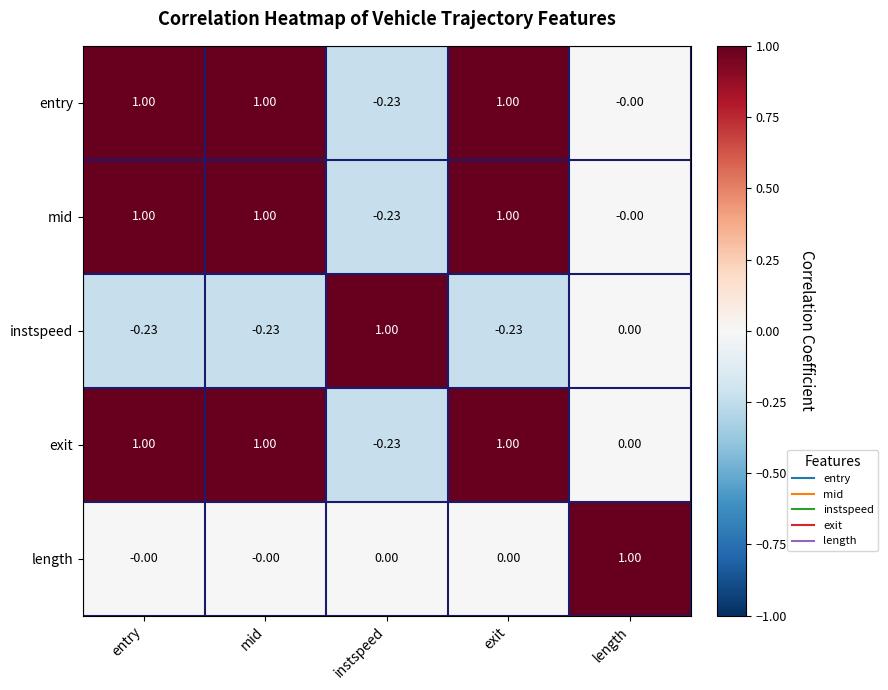

What is the total value across all series at length?

1.0